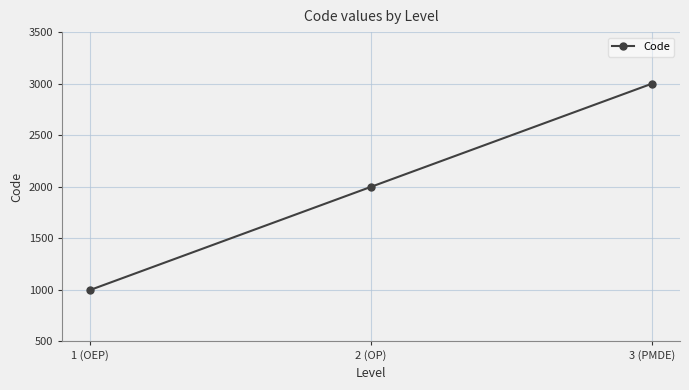

What is the sum of all values?

6000